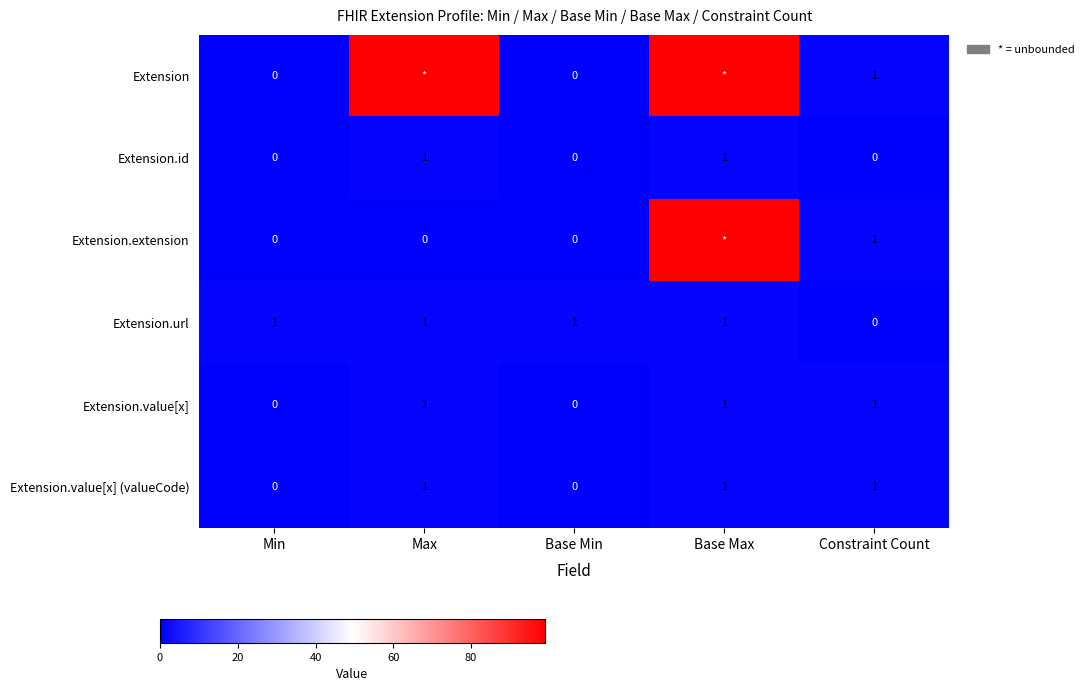

The Extension.url series shows 1 at Base Max. True or false?

True